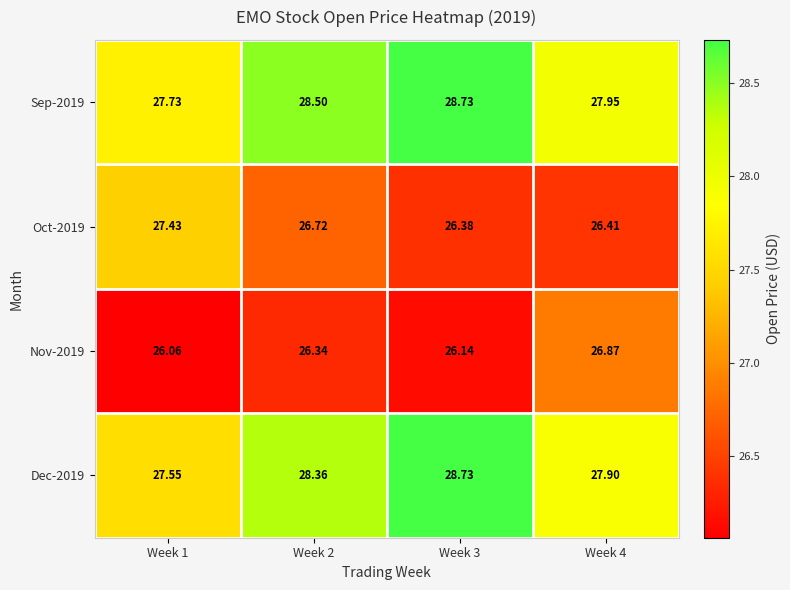

At which category is the sum across all series the highest?

Week 3